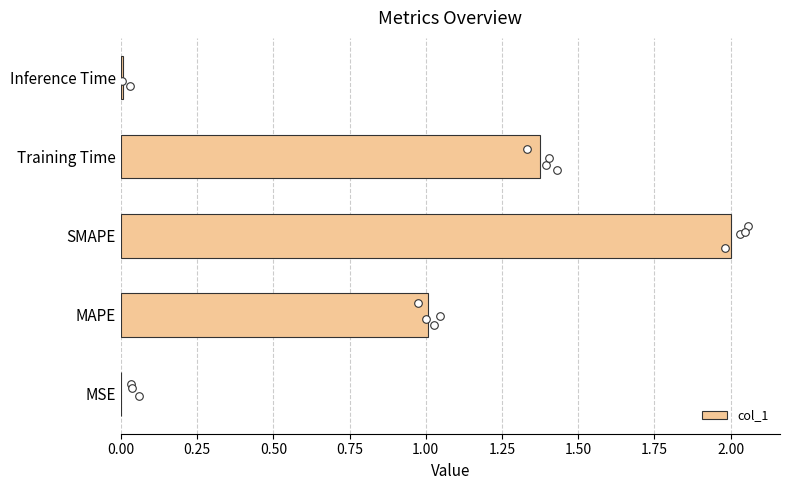

What is the maximum value for col_1?

2.0